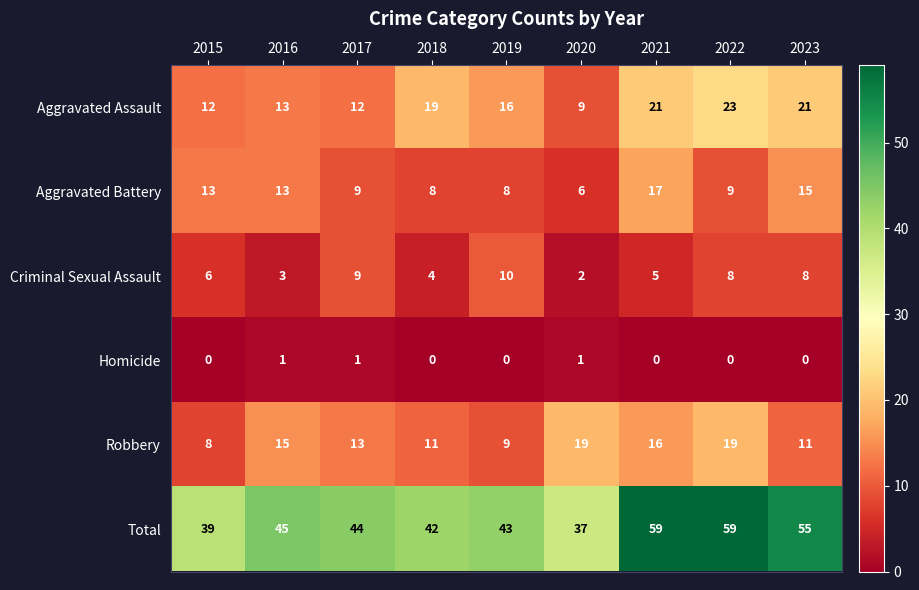

What is the minimum value for Aggravated Assault?

9